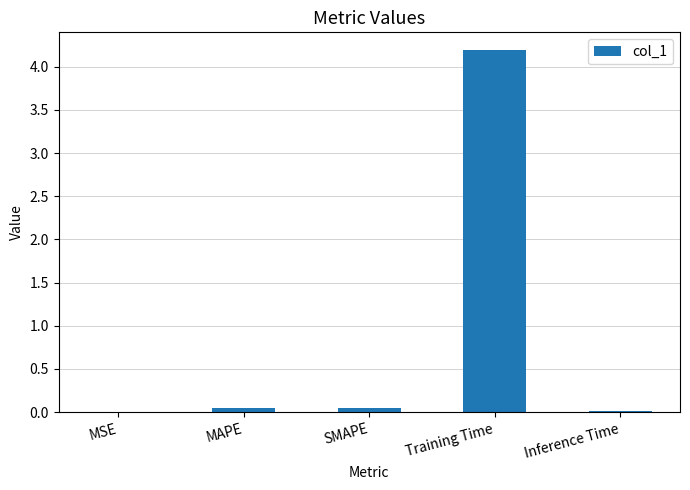

What is the maximum value shown in the chart?

4.2